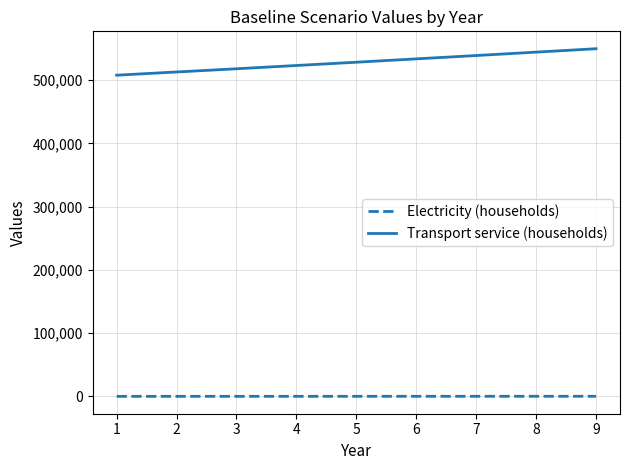

What is the highest value of the Electricity (households) series?

207.0